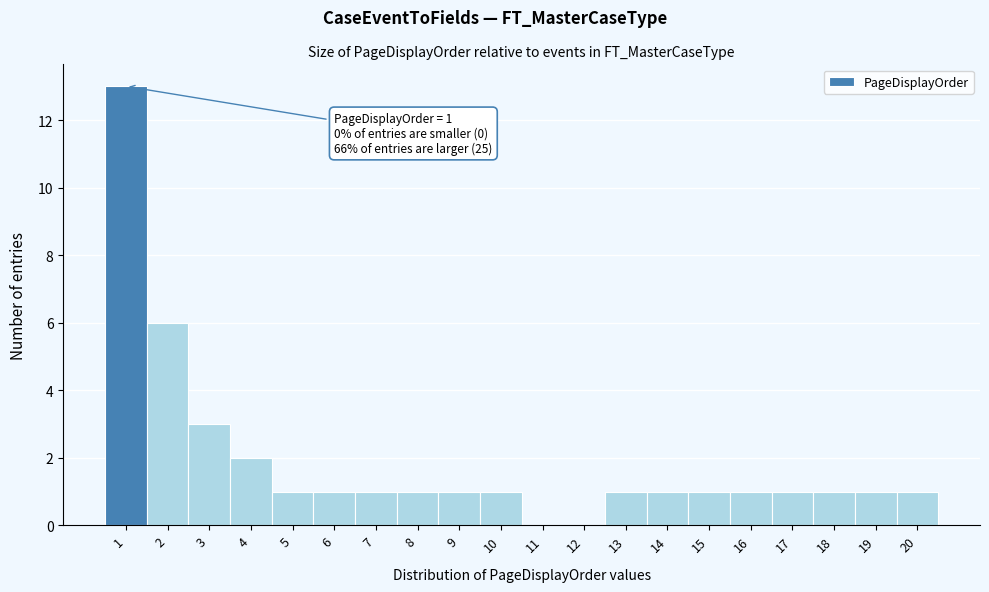

Over which range of the x-axis is the bar tallest?

0.5 to 1.5